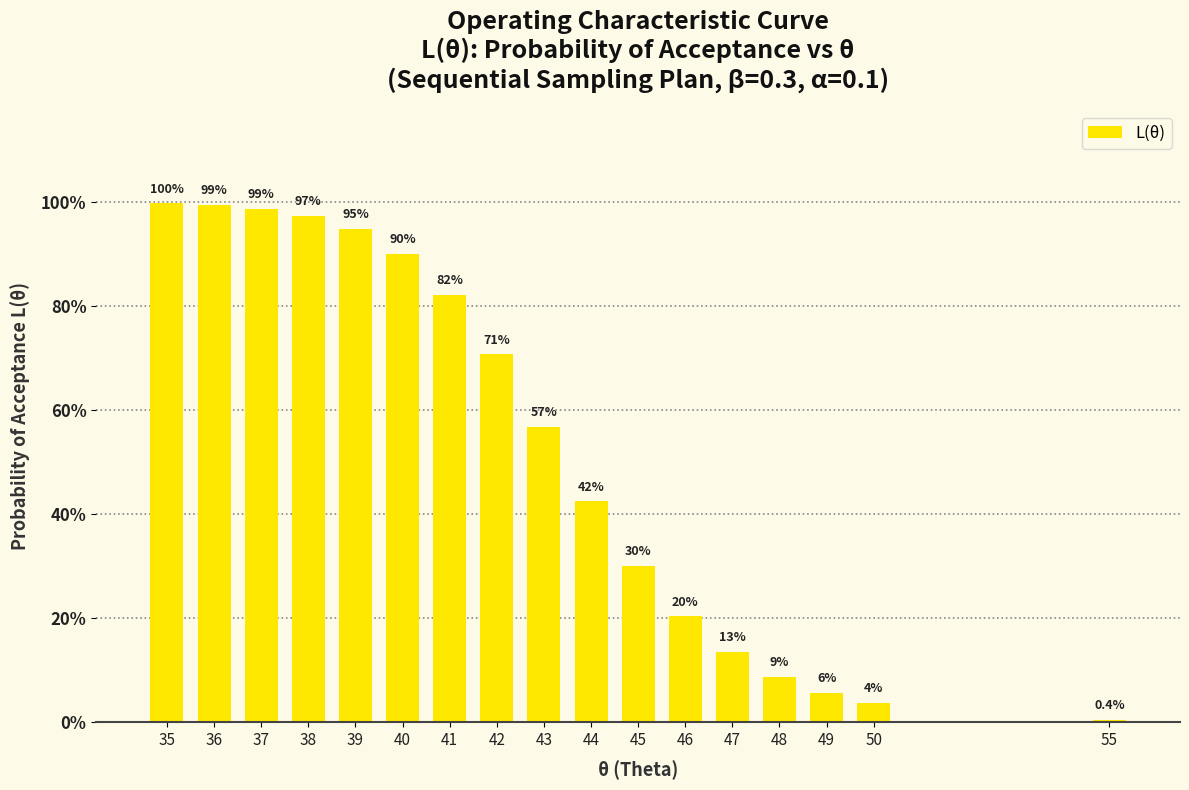

Reading left to right, transcribe all the data shown in this chart.

35=99.7	36=99.4	37=98.7	38=97.4	39=94.8	40=90.0	41=82.1	42=70.7	43=56.7	44=42.5	45=30.0	46=20.4	47=13.5	48=8.8	49=5.7	50=3.7	55=0.4